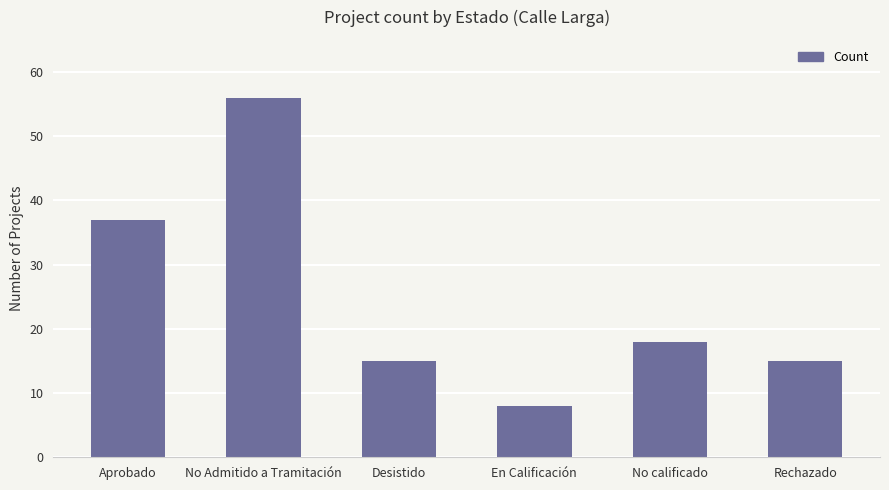

How many data points does each series have?

6